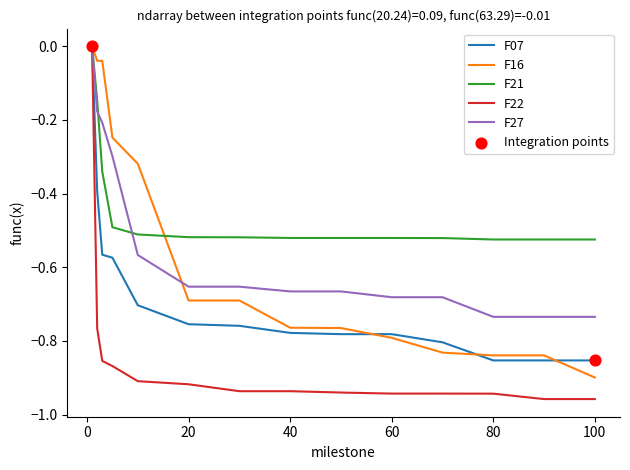

Which series has the largest total across all categories?

F21